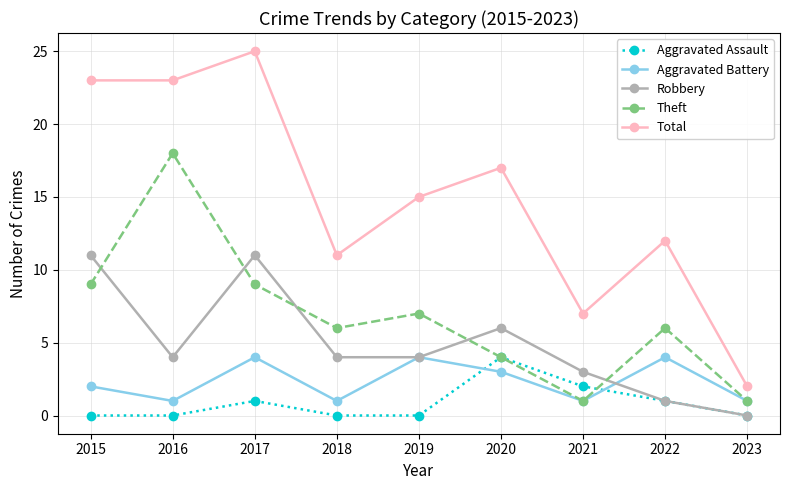

Which series has the largest total across all categories?

Total